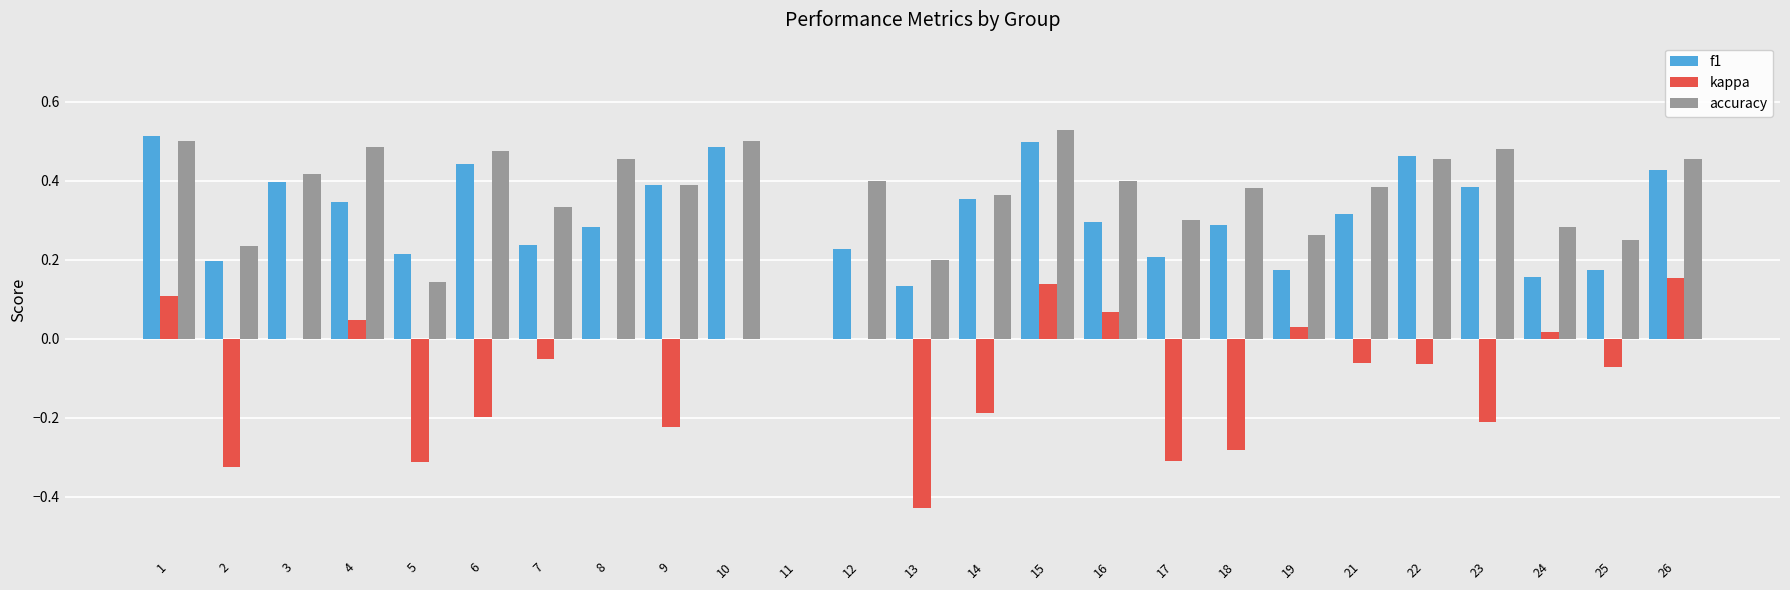

Is it true that accuracy equals 0.2 at 15?

False